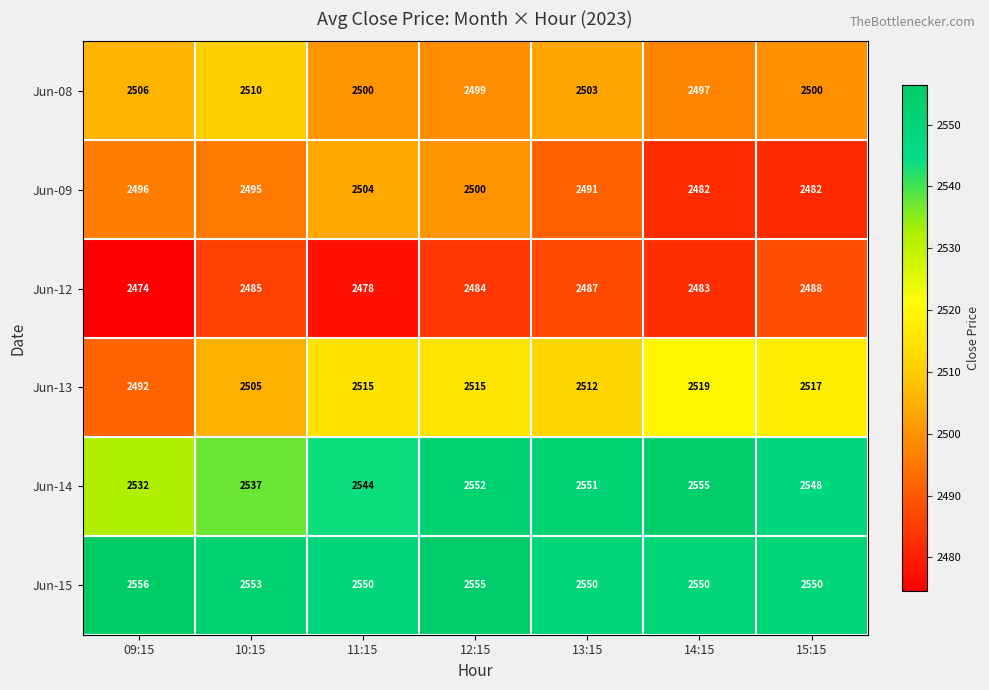

Count the number of data series in this chart.

6